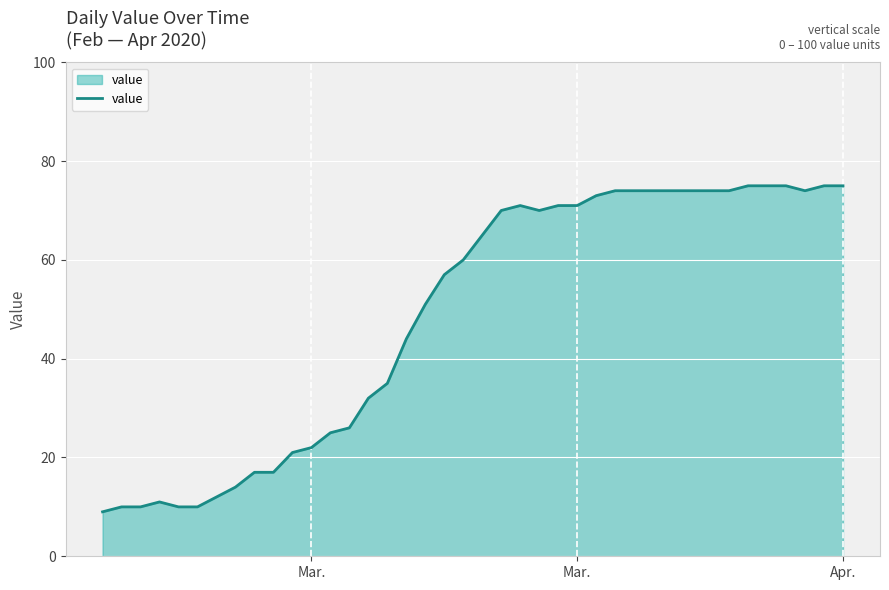

How many lines are shown in the chart?

1